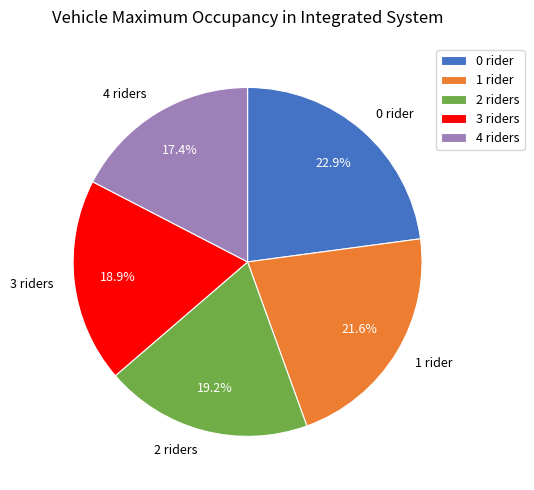

How many segments does this pie chart have?

5